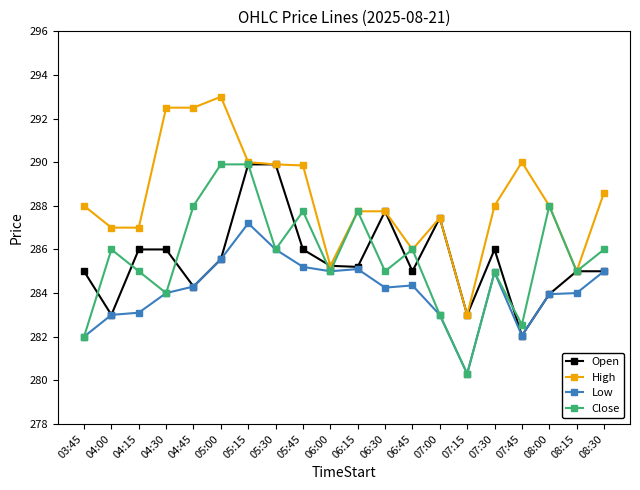

Where do Open and Close first cross each other?

03:45 and 04:00